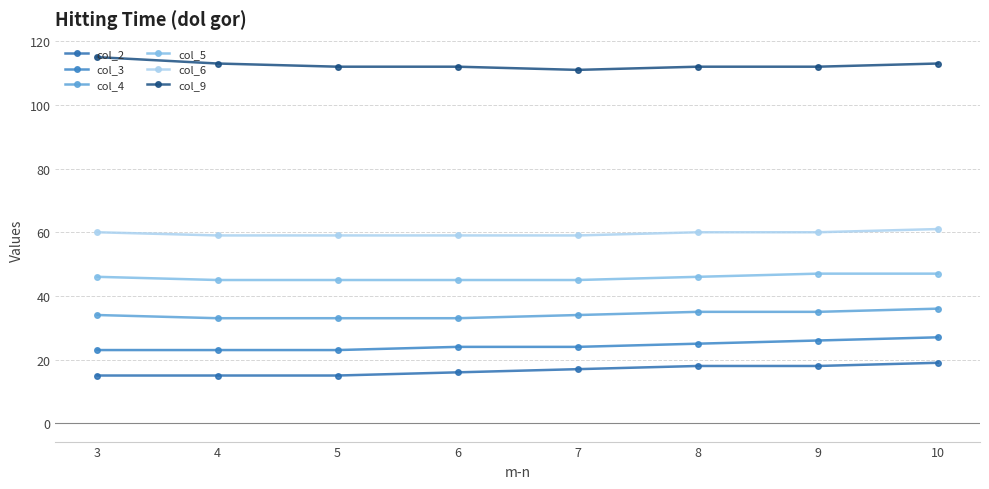

True or false: col_2 and col_5 cross at least once.

False